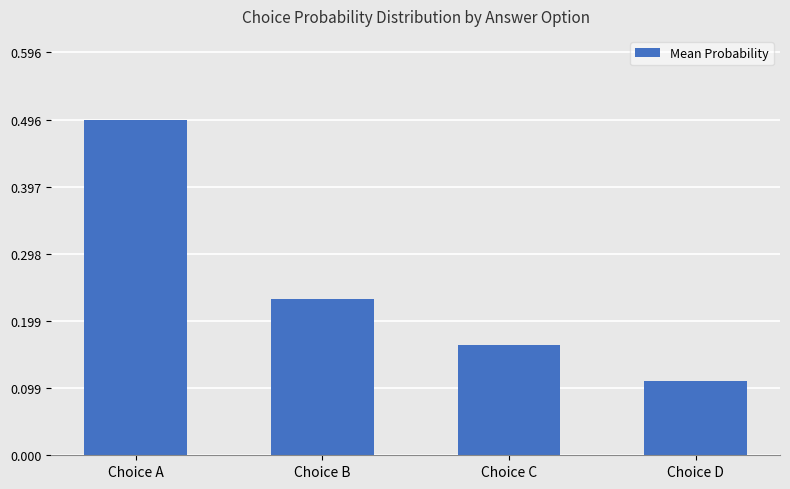

List the labels in order of value, smallest first.

Choice D, Choice C, Choice B, Choice A